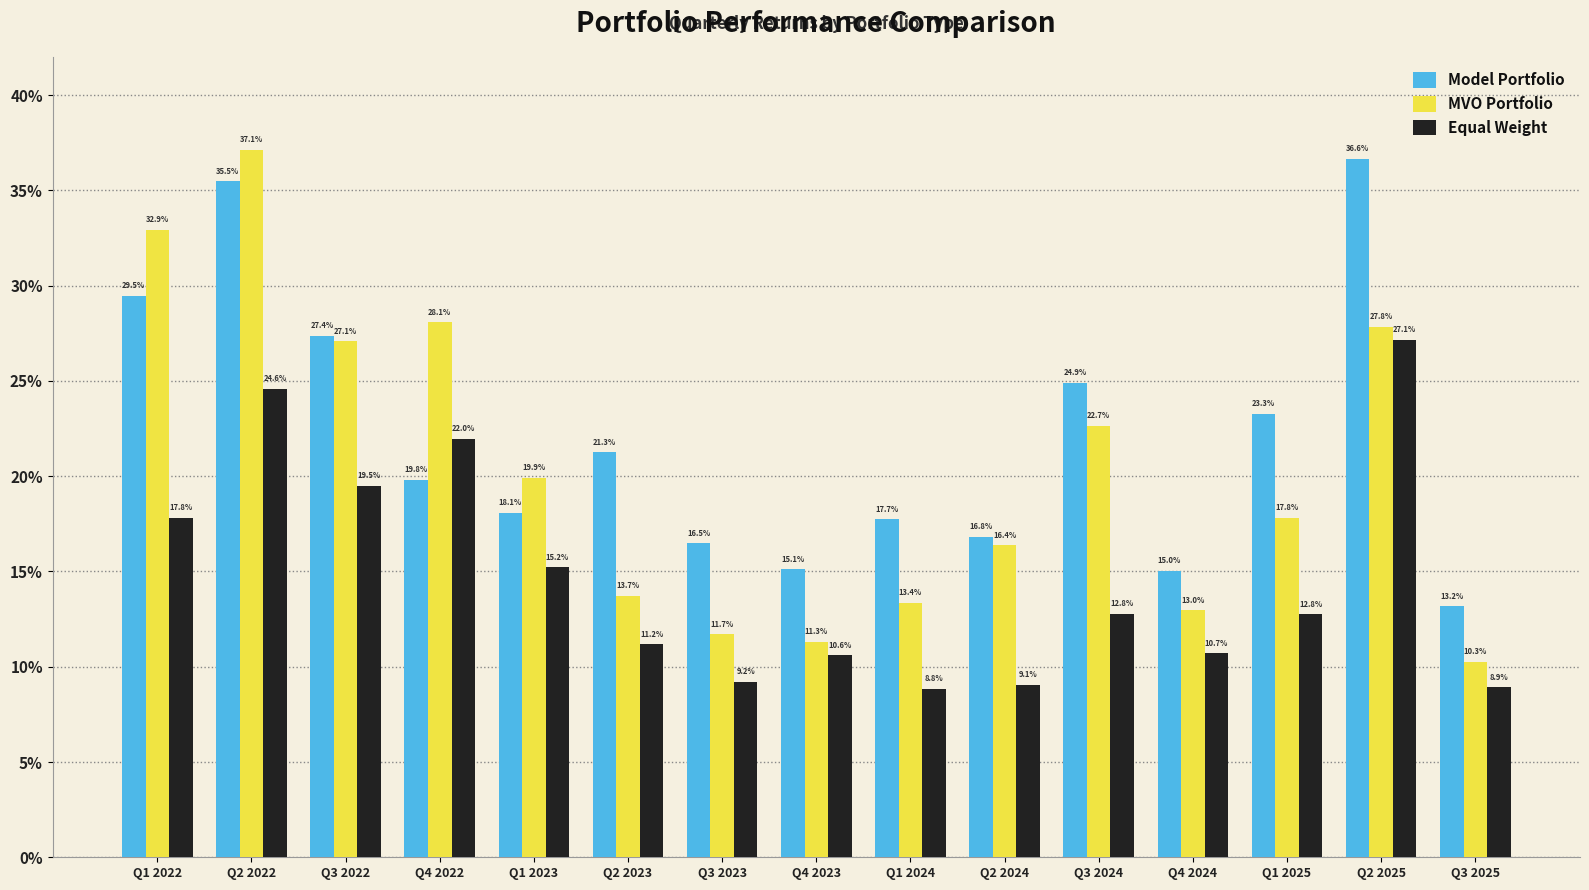

What is the value of the Equal Weight bar at the 5th from the left?

15.2